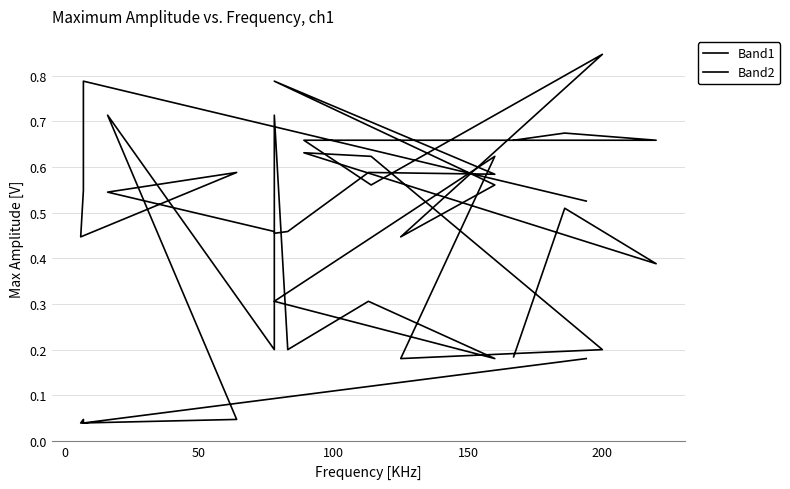

Between which two adjacent categories do Band1 and Band2 first intersect?

100 and 150